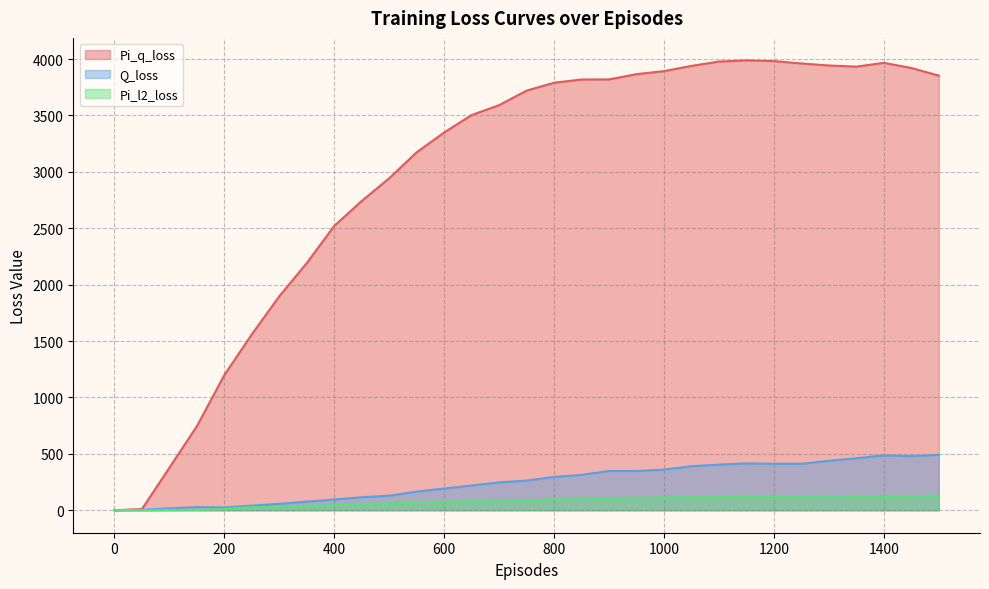

What is the total value across all series at 1350?

4516.8